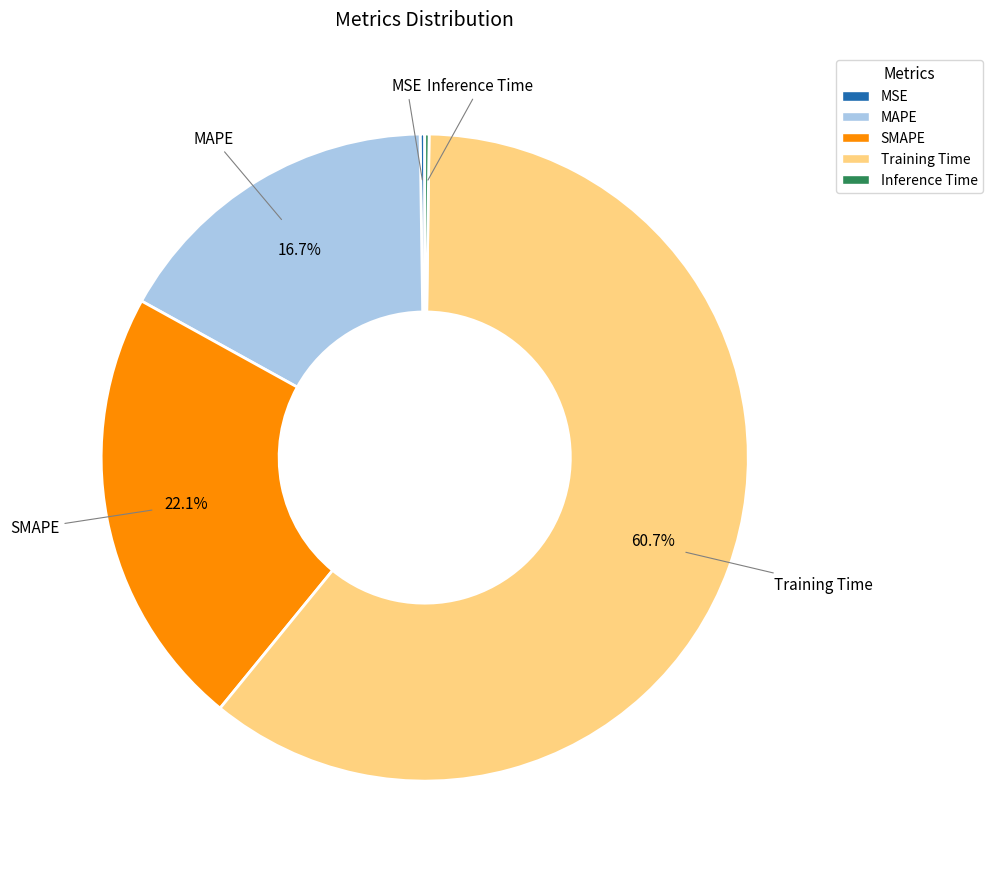

What is the largest slice in the pie chart?

Training Time